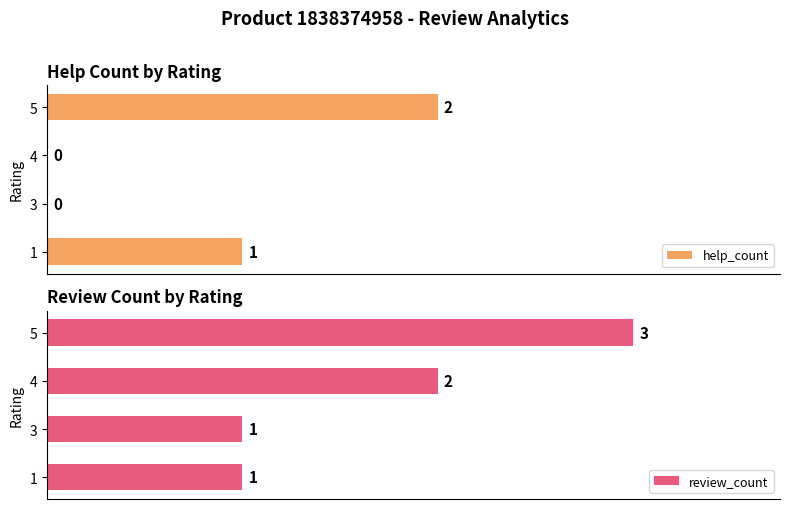

Which series has the largest total across all categories?

review_count